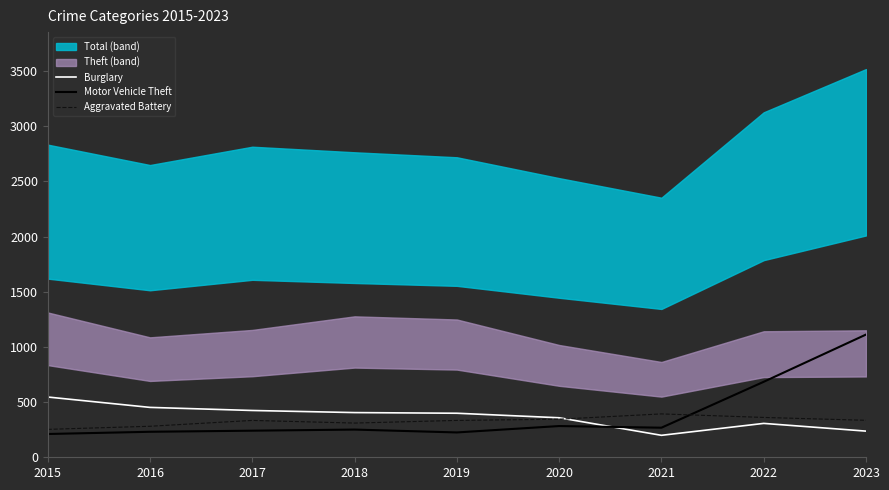

The Motor Vehicle Theft series shows 561 at 2023. True or false?

False